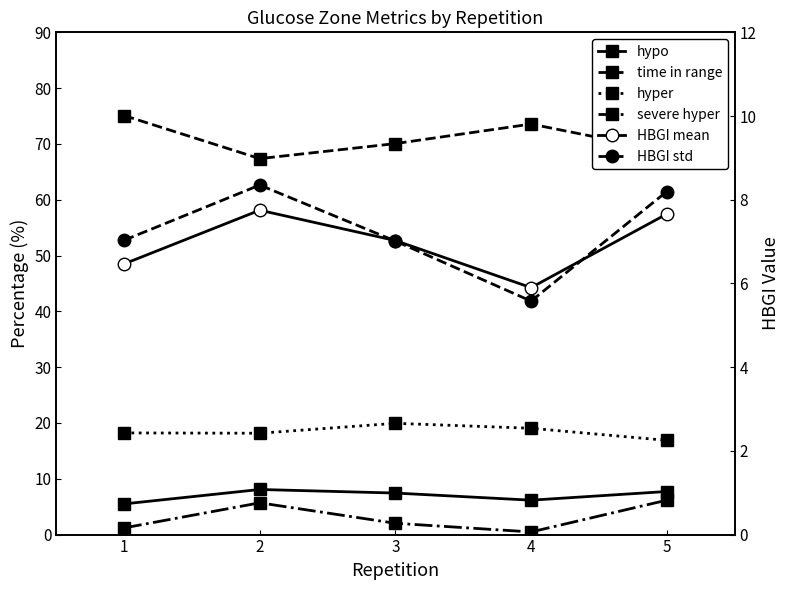

Reading right to left, transcribe all the data shown in this chart.

hypo: 7.7	6.2	7.4	8.1	5.5
time in range: 68.7	73.6	70.1	67.4	75.1
hyper: 16.9	19.1	19.9	18.2	18.2
severe hyper: 6.2	0.5	2.0	5.7	1.2
HBGI mean: 7.7	5.9	7.0	7.8	6.5
HBGI std: 8.2	5.6	7.0	8.4	7.0